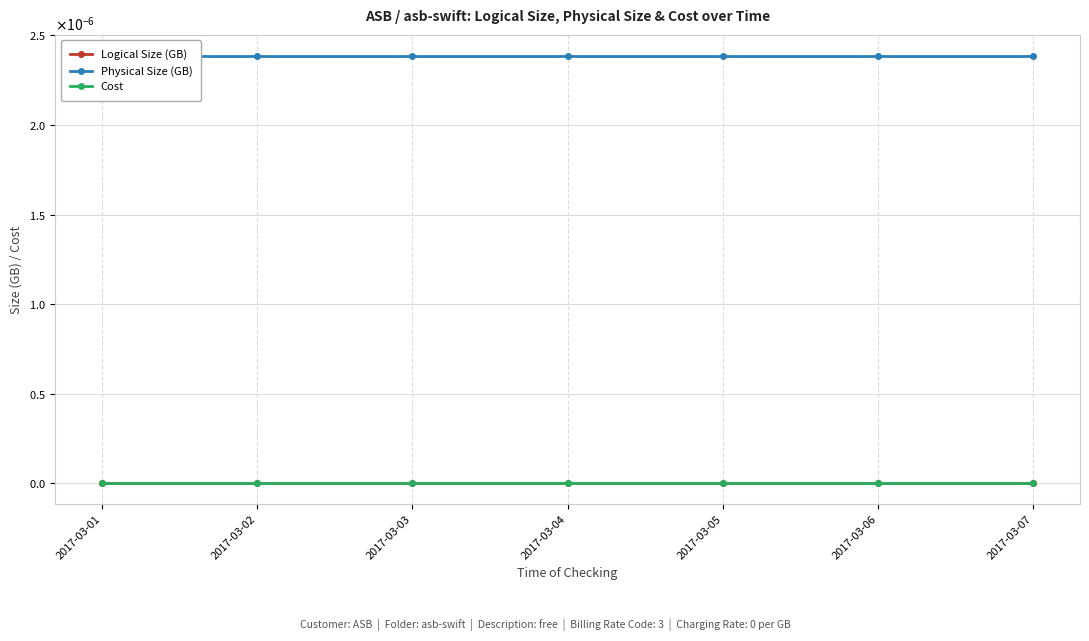

Is it true that Physical Size (GB) equals 0.0 at 2017-03-06?

True